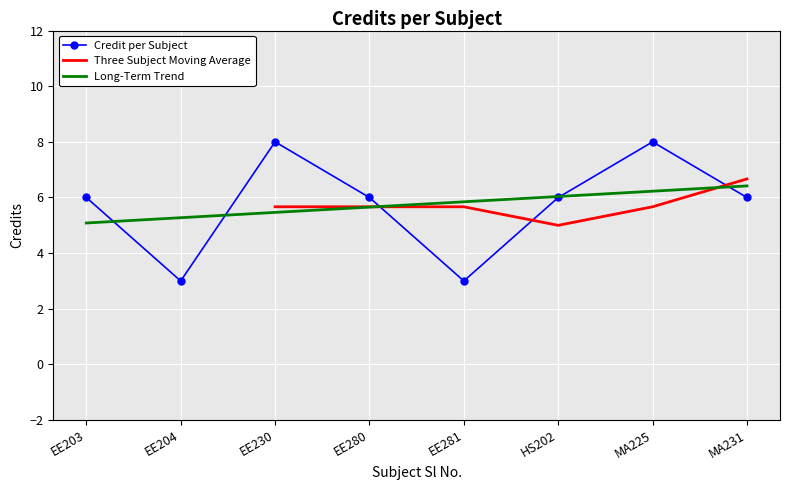

How many values are between 6 and 8?

6